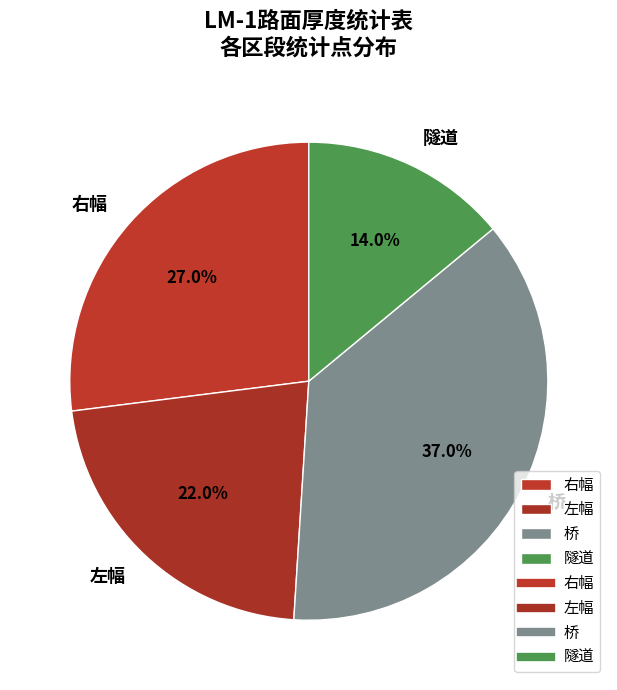

Approximately how many times larger is the value at 桥 compared to 左幅?

1.7